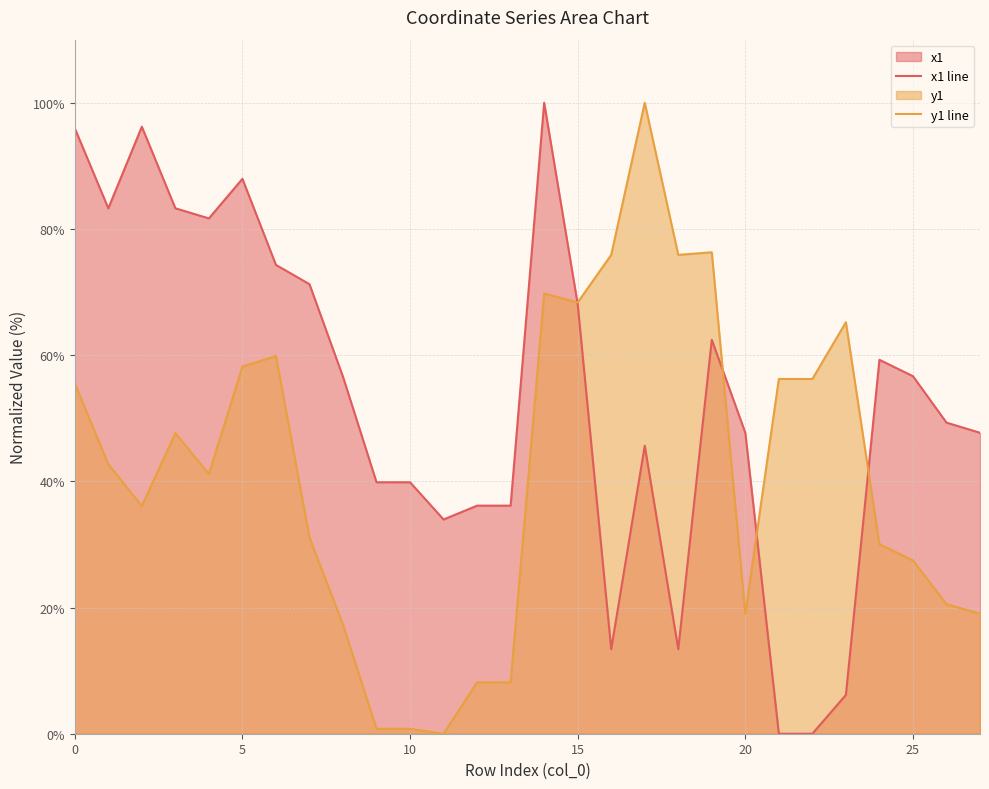

Rank the series by their maximum value, from lowest to highest.

x1 line, y1 line